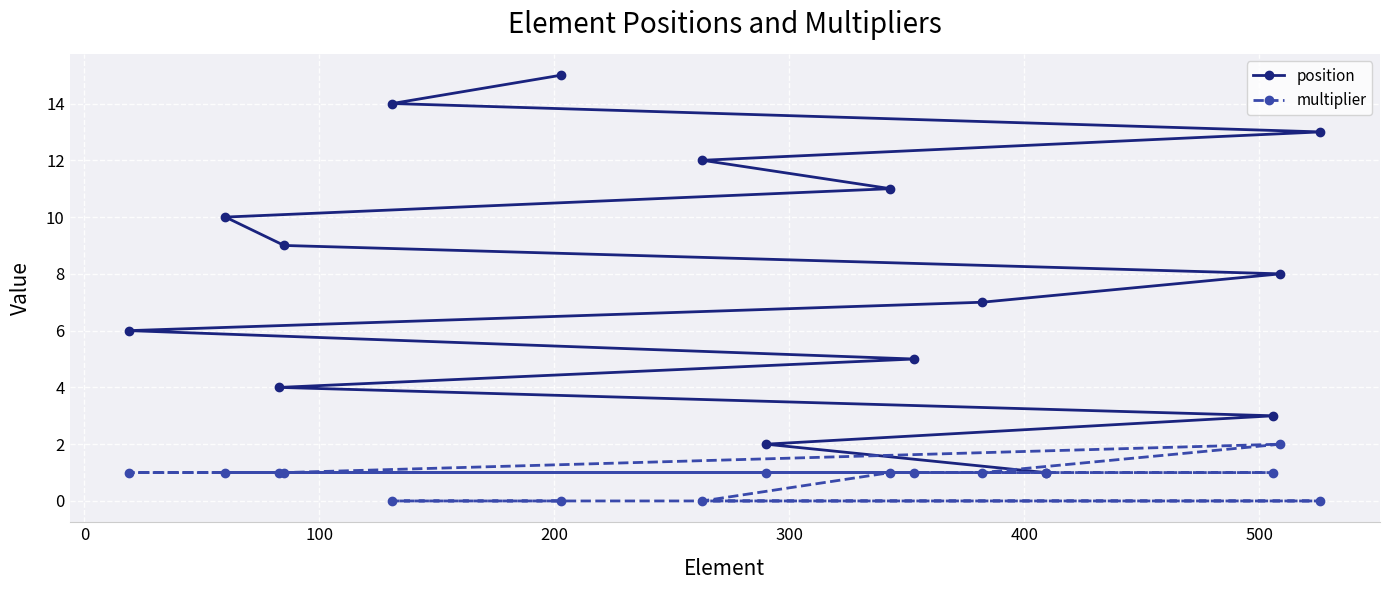

Which series has the widest spread of values?

position